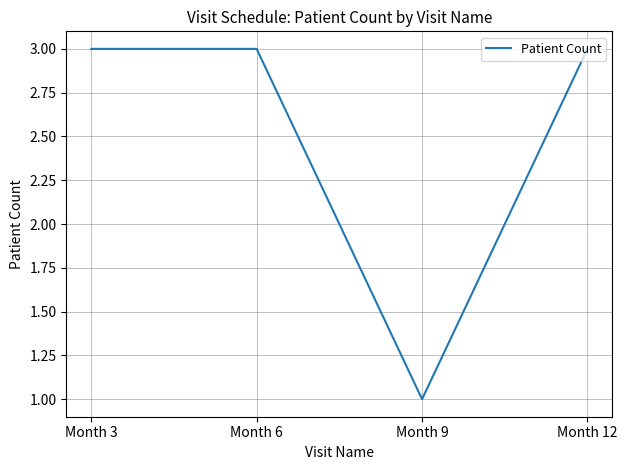

What is the difference between the maximum and minimum values?

2